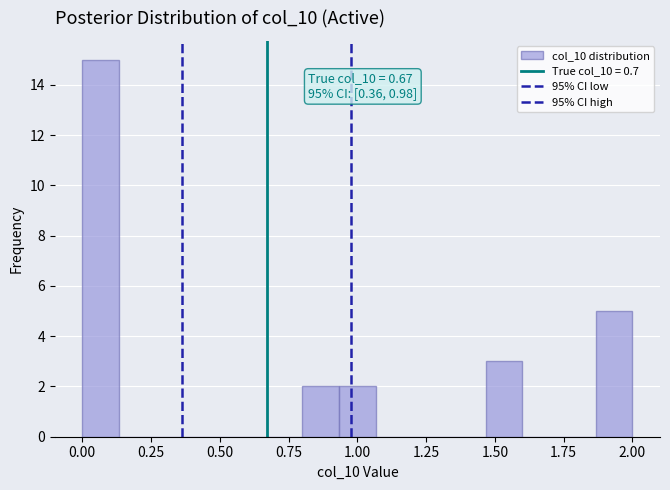

Read against the x-axis, roughly where is the centre of the tallest bar?

0.05